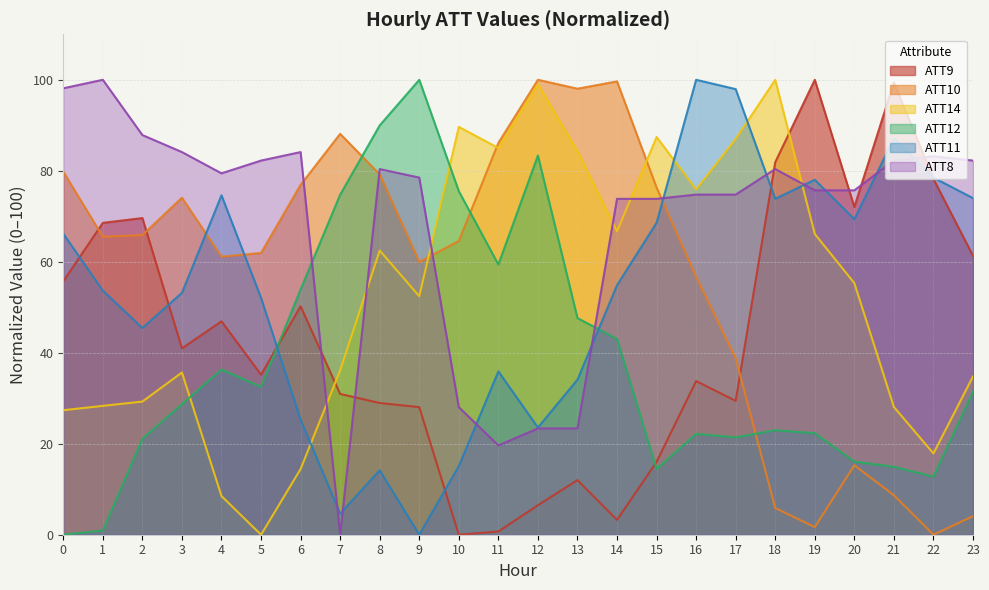

How many lines are shown in the chart?

6